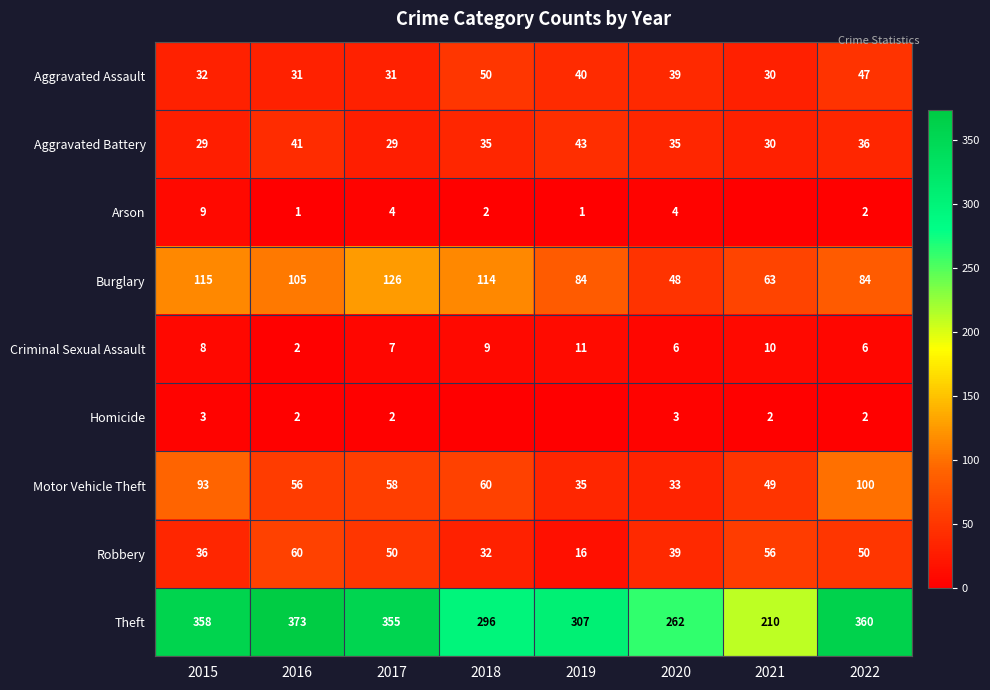

Rank the categories by Theft value from lowest to highest.

2021, 2020, 2018, 2019, 2017, 2015, 2022, 2016